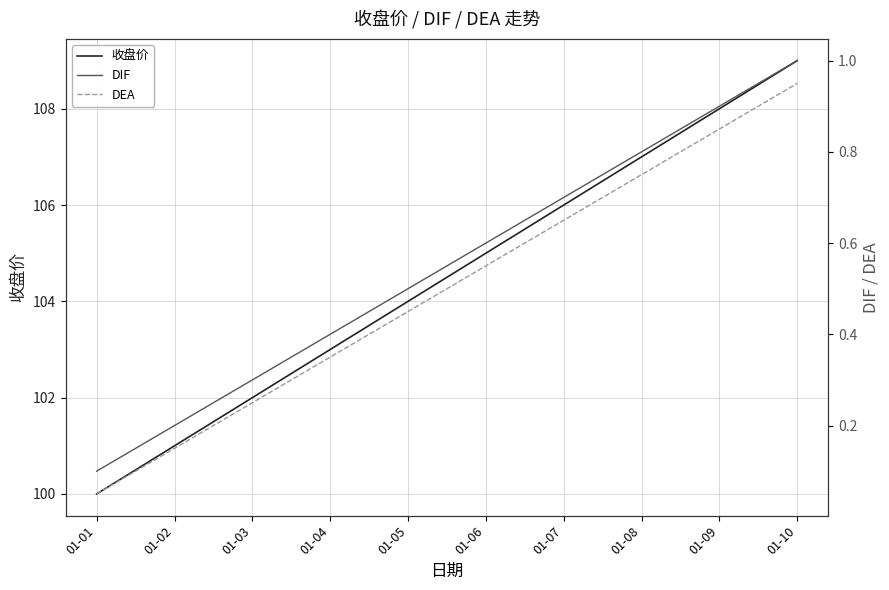

Read the DEA value at 01-06.

0.6